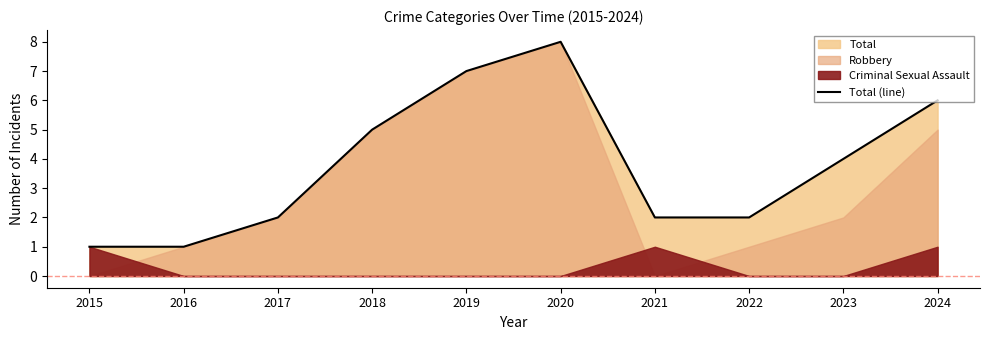

Count the values in the range 2 to 6.

6